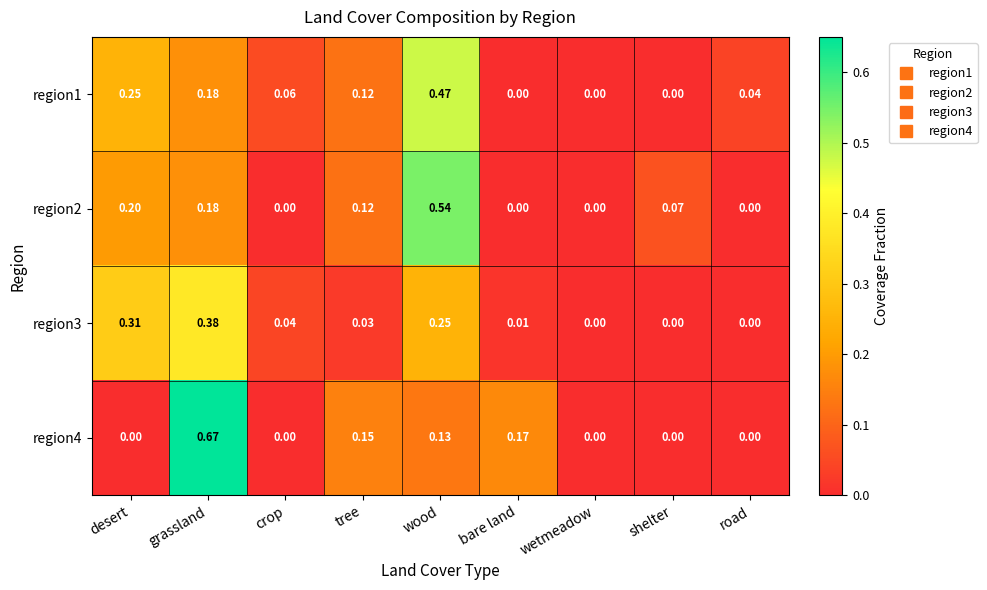

Which label corresponds to the largest value in the chart?

grassland